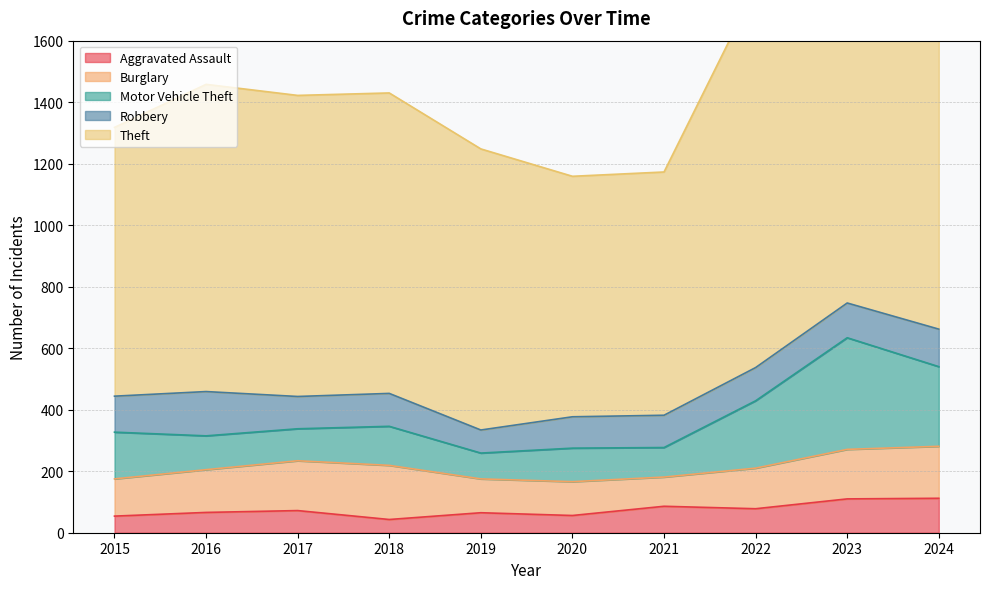

Rank the series by their maximum value, from highest to lowest.

Theft, Motor Vehicle Theft, Burglary, Robbery, Aggravated Assault